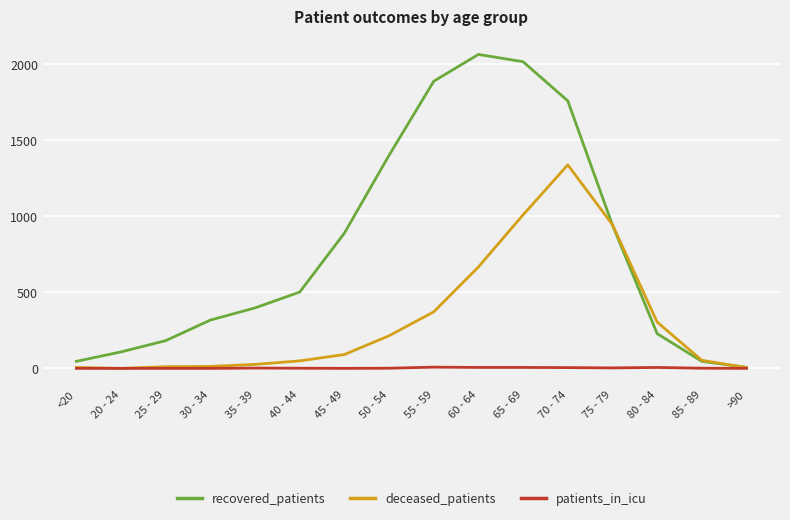

Which series has the largest total across all categories?

recovered_patients